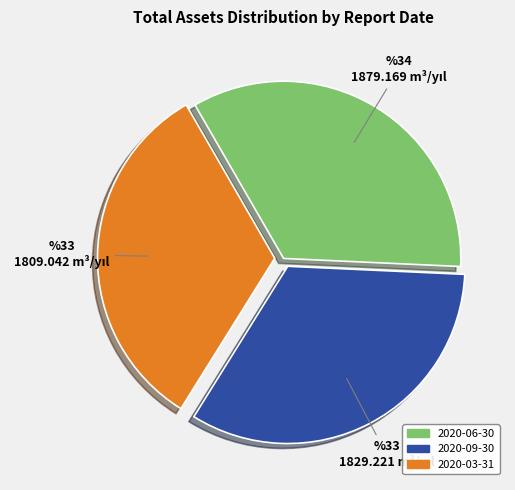

True or false: 2020-03-31 accounts for 33% of the total.

True